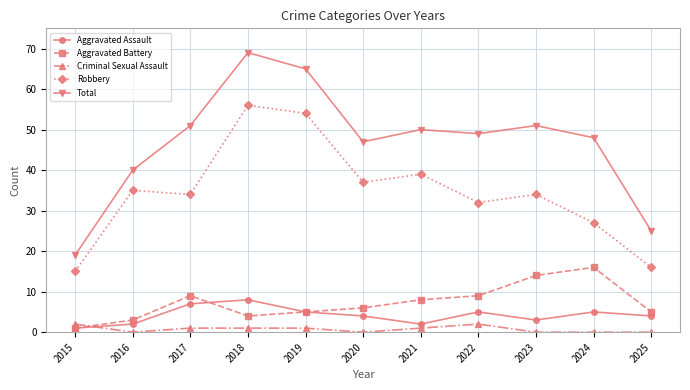

What is the sum of the Total values at 2022 and 2016?

89